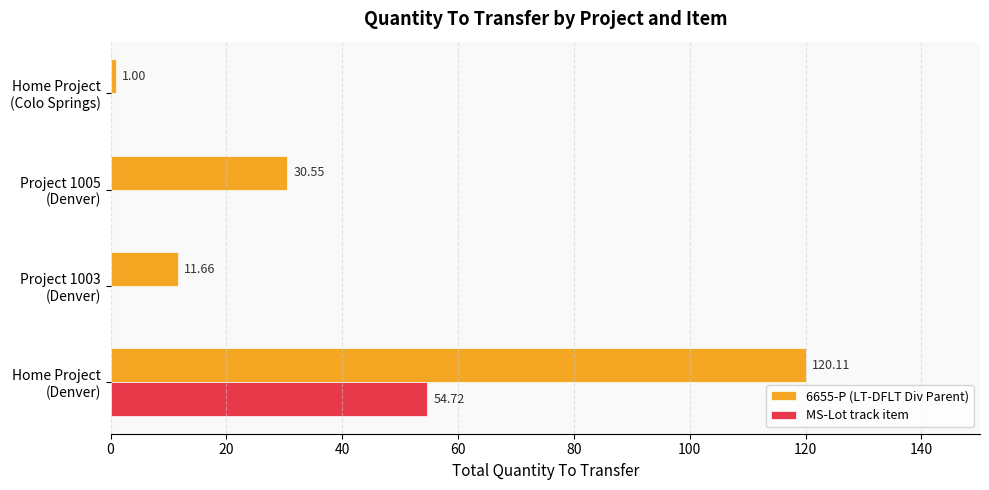

Which series has the largest total across all categories?

6655-P (LT-DFLT Div Parent)